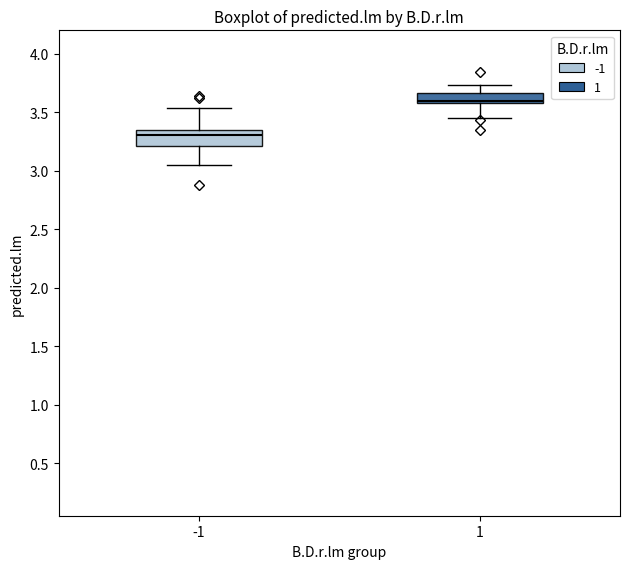

Which box has the highest median line?

1